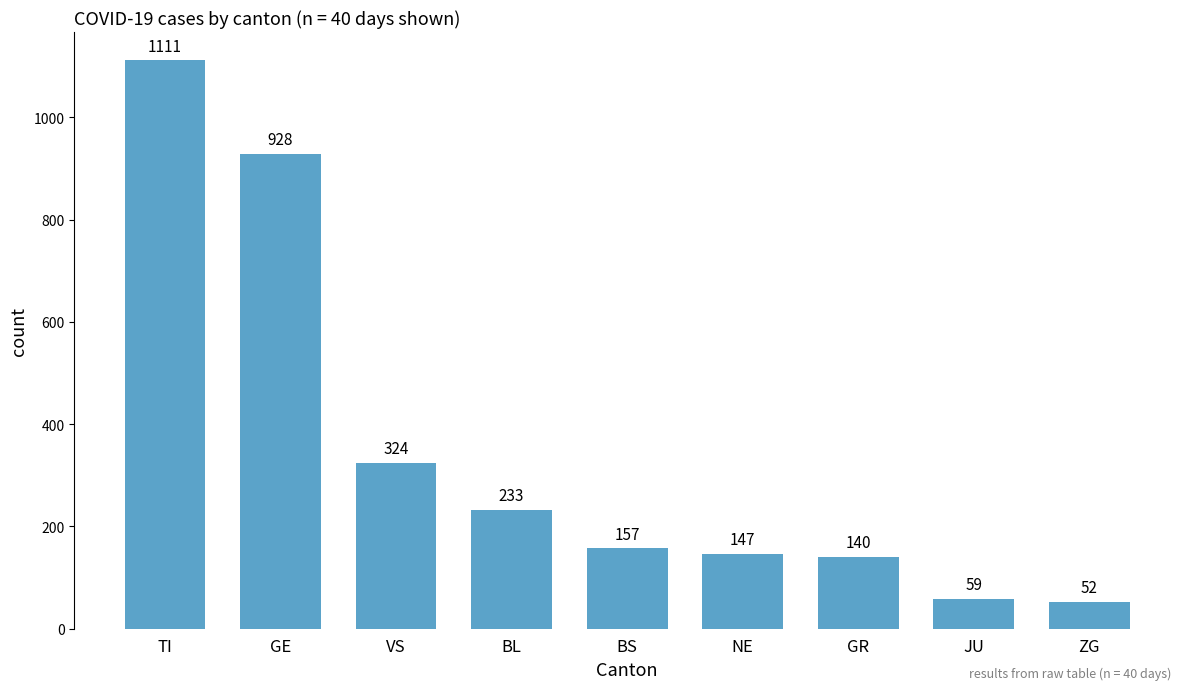

Which label corresponds to the largest value in the chart?

TI